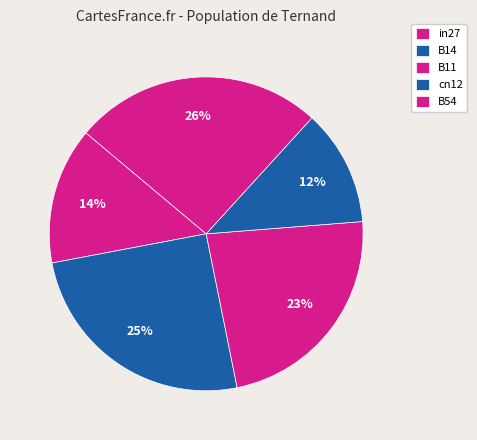

How many segments does this pie chart have?

5